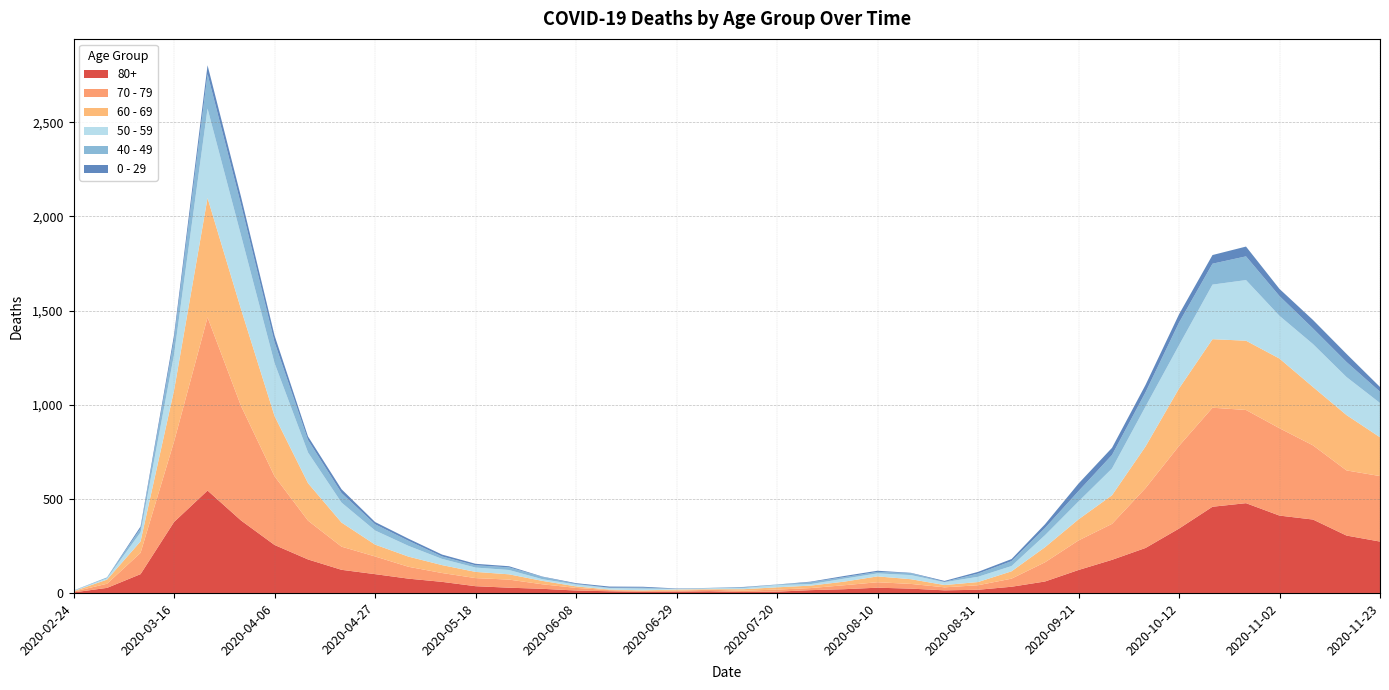

Reading left to right, transcribe all the data shown in this chart.

0 - 29: 2020-02-24=1	2020-03-02=0	2020-03-09=10	2020-03-16=25	2020-03-23=47	2020-03-30=42	2020-04-06=36	2020-04-13=19	2020-04-20=20	2020-04-27=12	2020-05-04=11	2020-05-11=10	2020-05-18=8	2020-05-25=6	2020-06-01=2	2020-06-08=4	2020-06-15=6	2020-06-22=5	2020-06-29=2	2020-07-06=1	2020-07-13=2	2020-07-20=1	2020-07-27=3	2020-08-03=6	2020-08-10=6	2020-08-17=2	2020-08-24=5	2020-08-31=9	2020-09-07=11	2020-09-14=20	2020-09-21=40	2020-09-28=38	2020-10-05=39	2020-10-12=44	2020-10-19=46	2020-10-26=52	2020-11-02=38	2020-11-09=45	2020-11-16=43	2020-11-23=25
40 - 49: 2020-02-24=0	2020-03-02=5	2020-03-09=21	2020-03-16=79	2020-03-23=183	2020-03-30=163	2020-04-06=111	2020-04-13=66	2020-04-20=51	2020-04-27=33	2020-05-04=27	2020-05-11=13	2020-05-18=12	2020-05-25=14	2020-06-01=12	2020-06-08=3	2020-06-15=2	2020-06-22=5	2020-06-29=1	2020-07-06=1	2020-07-13=4	2020-07-20=2	2020-07-27=10	2020-08-03=8	2020-08-10=8	2020-08-17=10	2020-08-24=2	2020-08-31=17	2020-09-07=26	2020-09-14=38	2020-09-21=55	2020-09-28=72	2020-10-05=76	2020-10-12=120	2020-10-19=111	2020-10-26=126	2020-11-02=105	2020-11-09=83	2020-11-16=80	2020-11-23=60
50 - 59: 2020-02-24=3	2020-03-02=7	2020-03-09=48	2020-03-16=190	2020-03-23=475	2020-03-30=392	2020-04-06=281	2020-04-13=163	2020-04-20=106	2020-04-27=75	2020-05-04=57	2020-05-11=33	2020-05-18=23	2020-05-25=23	2020-06-01=9	2020-06-08=10	2020-06-15=8	2020-06-22=9	2020-06-29=3	2020-07-06=5	2020-07-13=6	2020-07-20=12	2020-07-27=8	2020-08-03=16	2020-08-10=16	2020-08-17=22	2020-08-24=15	2020-08-31=28	2020-09-07=28	2020-09-14=64	2020-09-21=95	2020-09-28=142	2020-10-05=212	2020-10-12=230	2020-10-19=290	2020-10-26=322	2020-11-02=227	2020-11-09=228	2020-11-16=202	2020-11-23=182
60 - 69: 2020-02-24=2	2020-03-02=22	2020-03-09=61	2020-03-16=272	2020-03-23=634	2020-03-30=514	2020-04-06=320	2020-04-13=199	2020-04-20=128	2020-04-27=63	2020-05-04=54	2020-05-11=42	2020-05-18=33	2020-05-25=28	2020-06-01=18	2020-06-08=8	2020-06-15=3	2020-06-22=3	2020-06-29=6	2020-07-06=3	2020-07-13=8	2020-07-20=12	2020-07-27=13	2020-08-03=19	2020-08-10=31	2020-08-17=25	2020-08-24=12	2020-08-31=17	2020-09-07=39	2020-09-14=80	2020-09-21=112	2020-09-28=152	2020-10-05=221	2020-10-12=305	2020-10-19=364	2020-10-26=368	2020-11-02=370	2020-11-09=310	2020-11-16=294	2020-11-23=206
70 - 79: 2020-02-24=4	2020-03-02=22	2020-03-09=113	2020-03-16=427	2020-03-23=920	2020-03-30=608	2020-04-06=365	2020-04-13=206	2020-04-20=123	2020-04-27=94	2020-05-04=63	2020-05-11=47	2020-05-18=43	2020-05-25=43	2020-06-01=24	2020-06-08=14	2020-06-15=6	2020-06-22=5	2020-06-29=5	2020-07-06=8	2020-07-13=7	2020-07-20=11	2020-07-27=11	2020-08-03=21	2020-08-10=29	2020-08-17=25	2020-08-24=16	2020-08-31=24	2020-09-07=43	2020-09-14=102	2020-09-21=157	2020-09-28=191	2020-10-05=318	2020-10-12=439	2020-10-19=526	2020-10-26=495	2020-11-02=464	2020-11-09=394	2020-11-16=346	2020-11-23=348
80+: 2020-02-24=3	2020-03-02=27	2020-03-09=100	2020-03-16=377	2020-03-23=544	2020-03-30=385	2020-04-06=255	2020-04-13=178	2020-04-20=123	2020-04-27=100	2020-05-04=76	2020-05-11=59	2020-05-18=36	2020-05-25=28	2020-06-01=22	2020-06-08=13	2020-06-15=9	2020-06-22=6	2020-06-29=7	2020-07-06=9	2020-07-13=5	2020-07-20=7	2020-07-27=15	2020-08-03=20	2020-08-10=28	2020-08-17=23	2020-08-24=14	2020-08-31=17	2020-09-07=33	2020-09-14=61	2020-09-21=122	2020-09-28=176	2020-10-05=239	2020-10-12=342	2020-10-19=458	2020-10-26=477	2020-11-02=411	2020-11-09=390	2020-11-16=305	2020-11-23=273